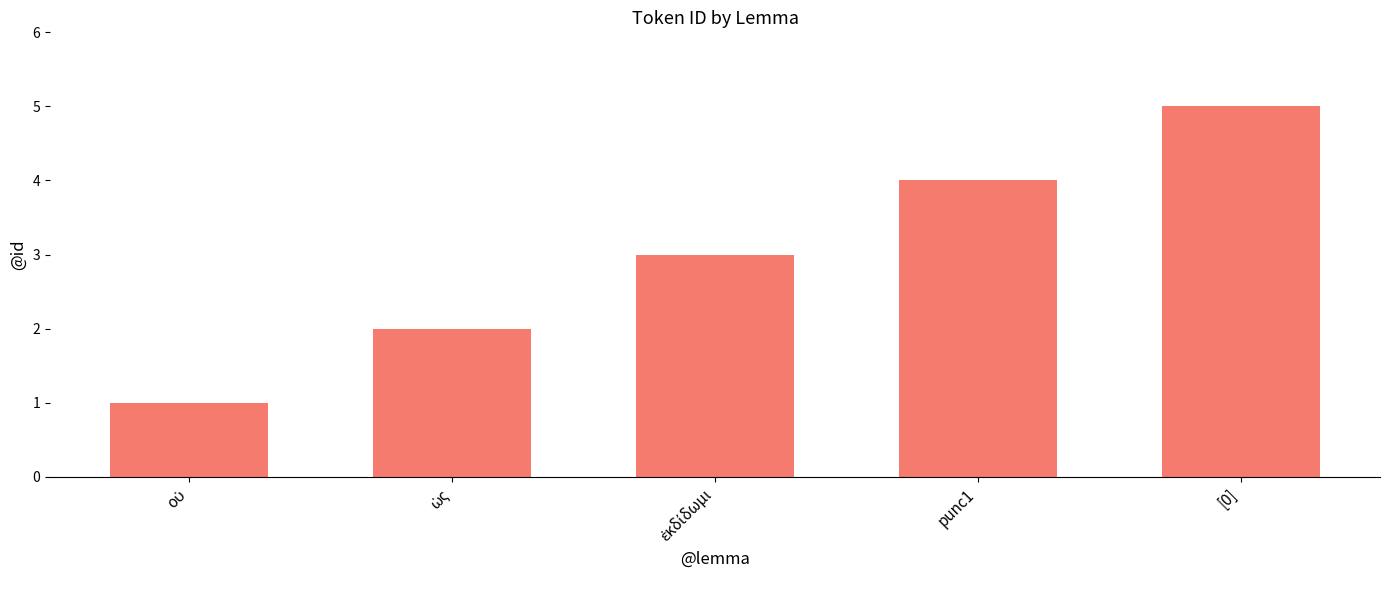

Which label corresponds to the largest value in the chart?

[0]